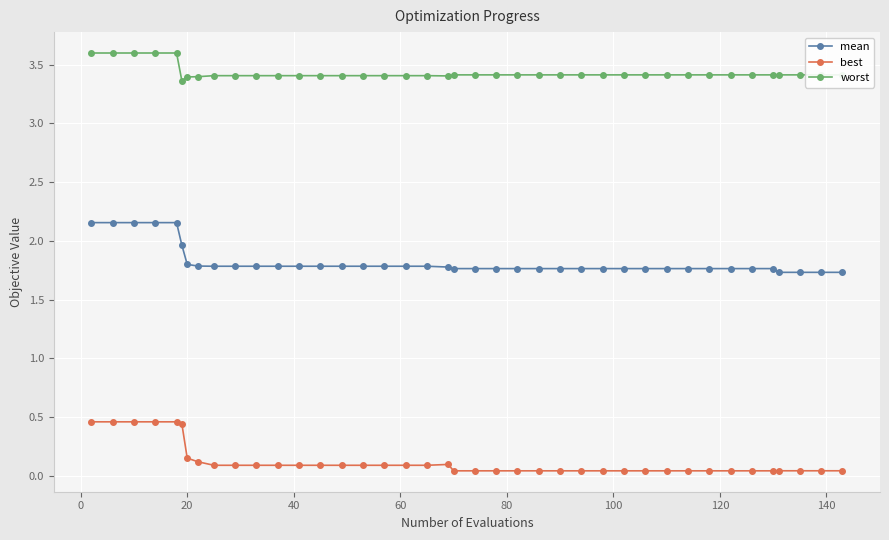

True or false: mean and worst cross at least once.

False